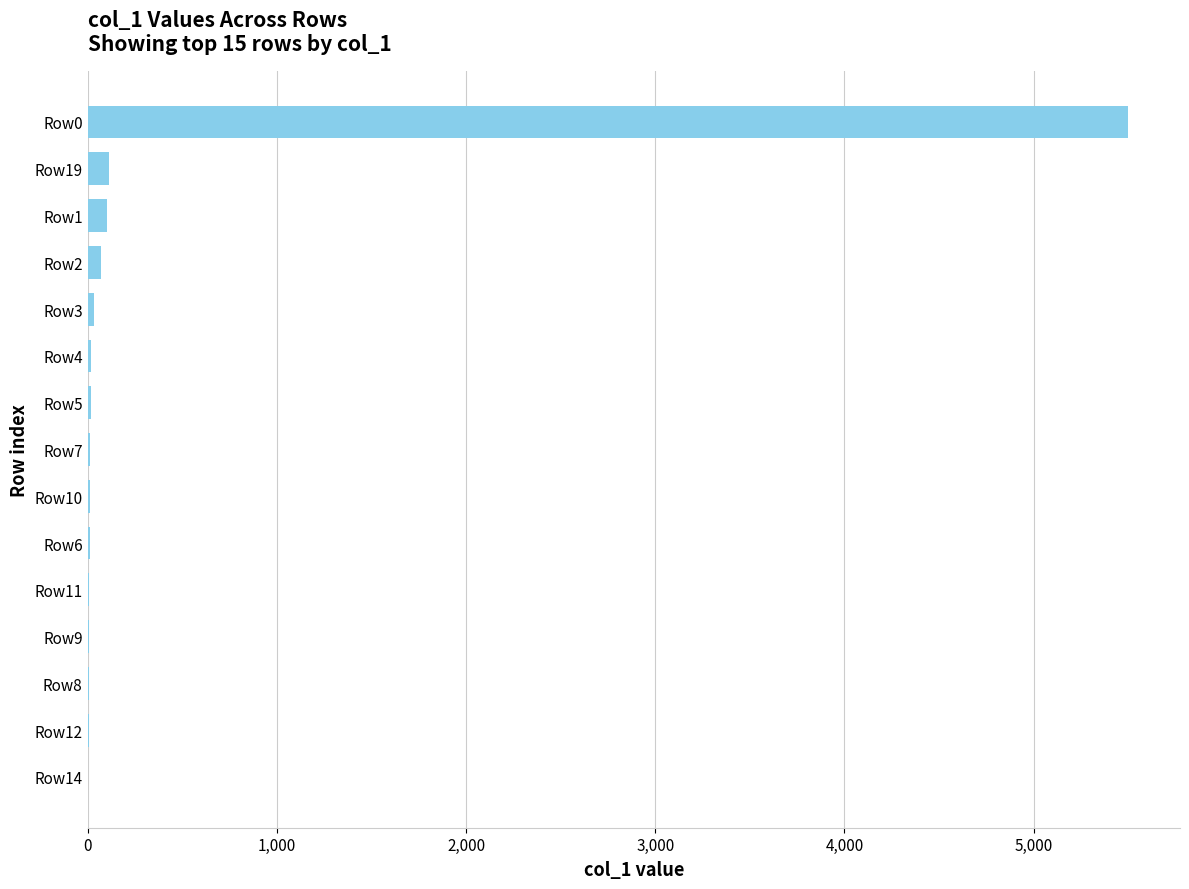

What is the sum of all values?

5933